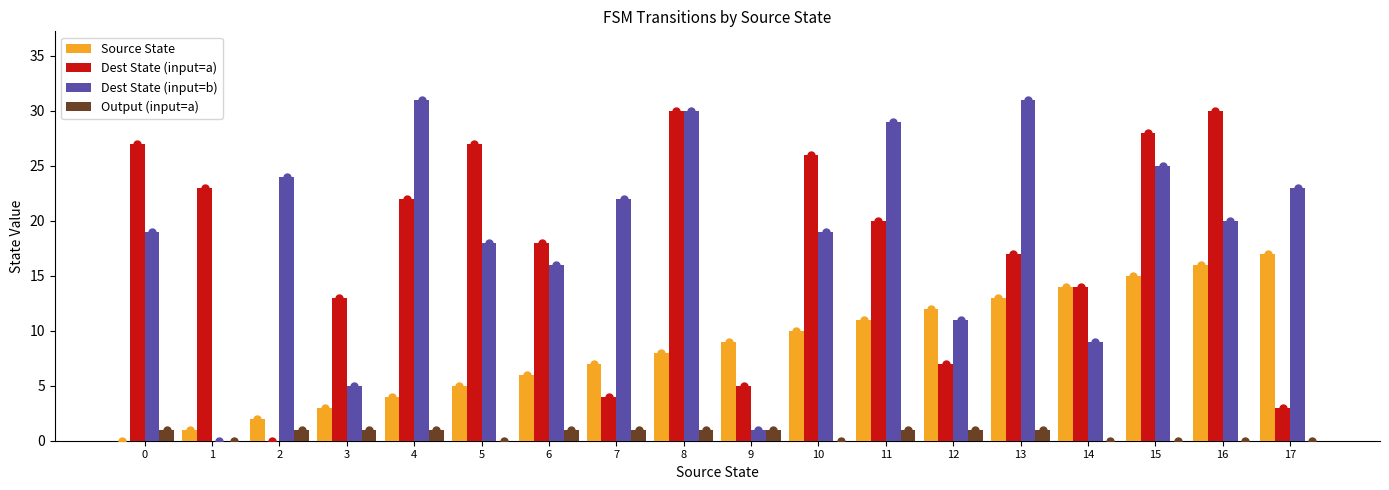

Which series reaches the minimum Y coordinate?

Source State